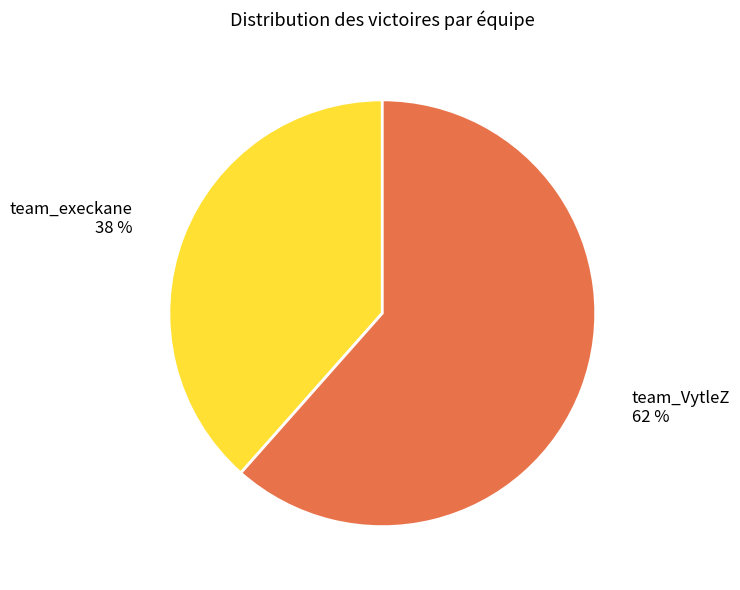

Which has a higher value, team_VytleZ or team_execkane?

team_VytleZ